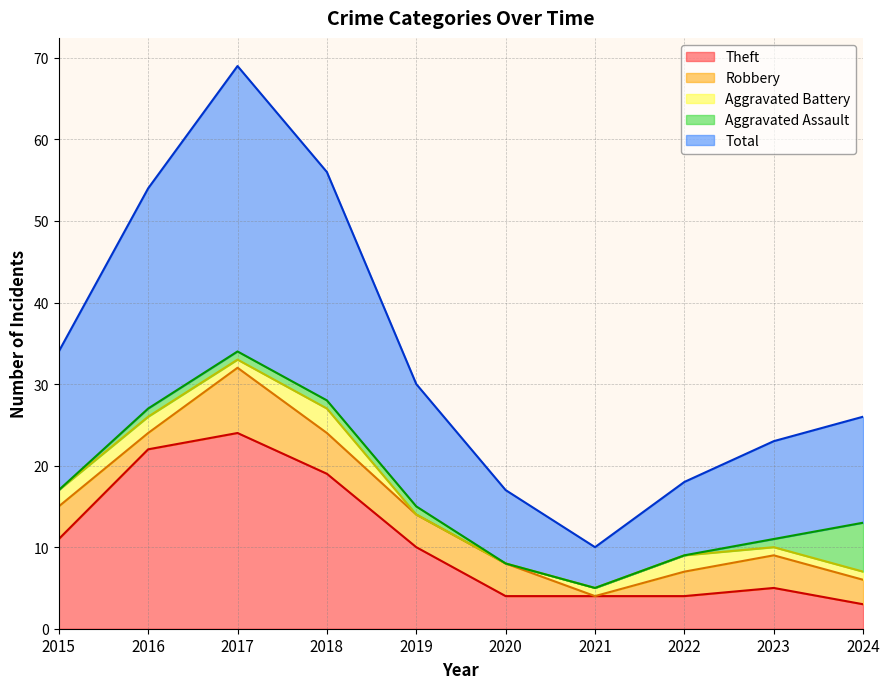

True or false: Theft has a value of 22 at 2016.

True